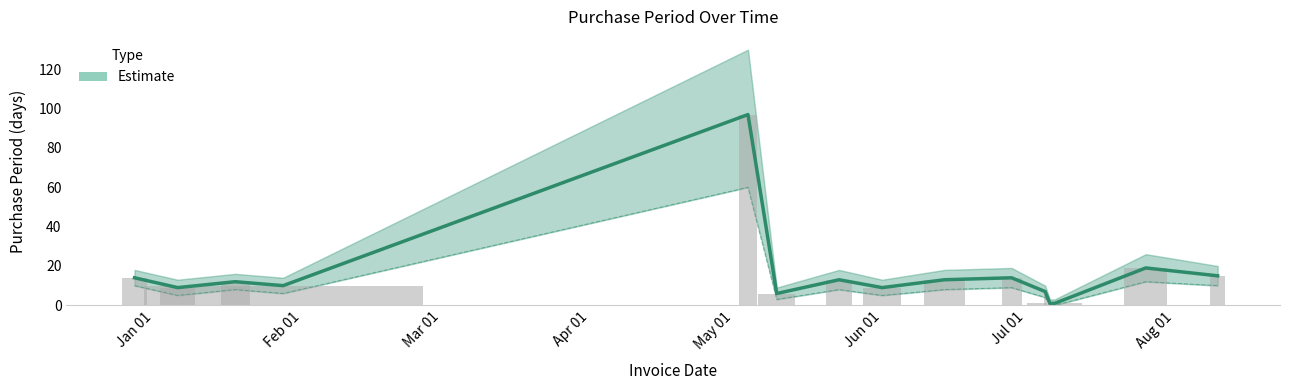

What is the sum of all values?

240